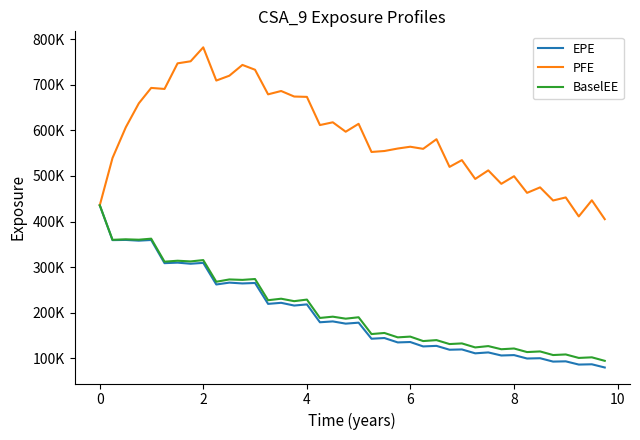

Does the chart display data point markers on the line(s)?

No